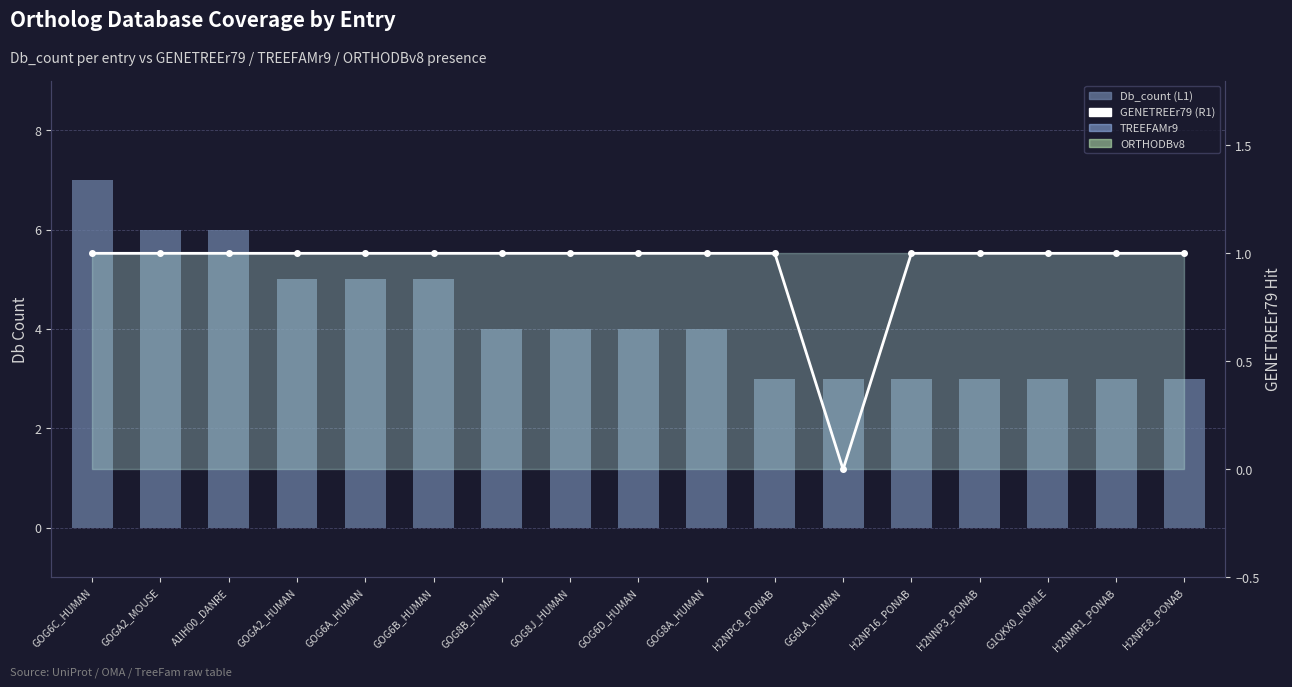

What is the label of the 7th bar from the right?

H2NPC8_PONAB